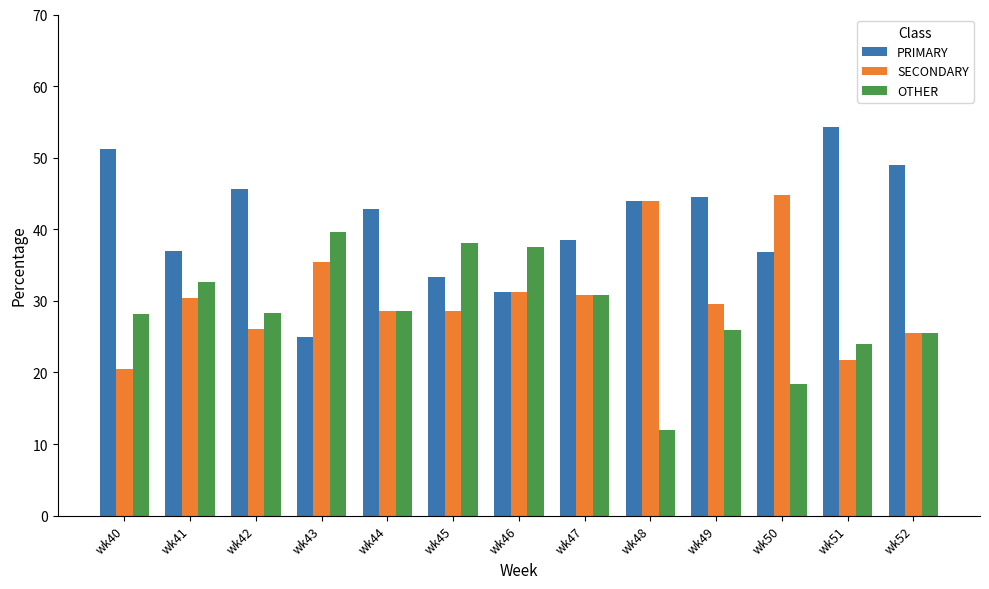

What is the spread (max minus min) of values at wk42?

19.6